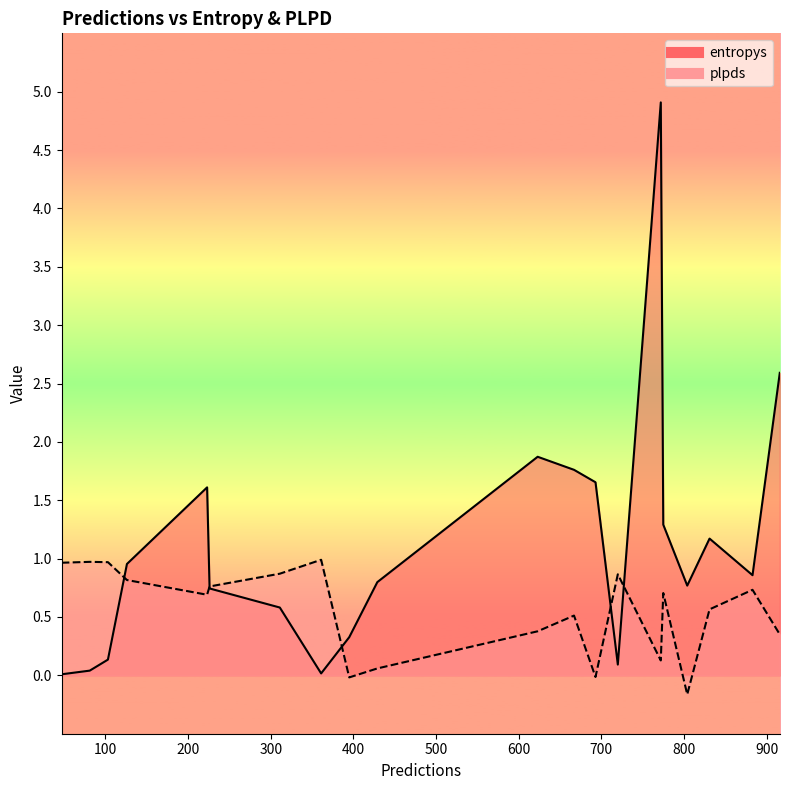

Which has a higher value, 311 or 720?

311